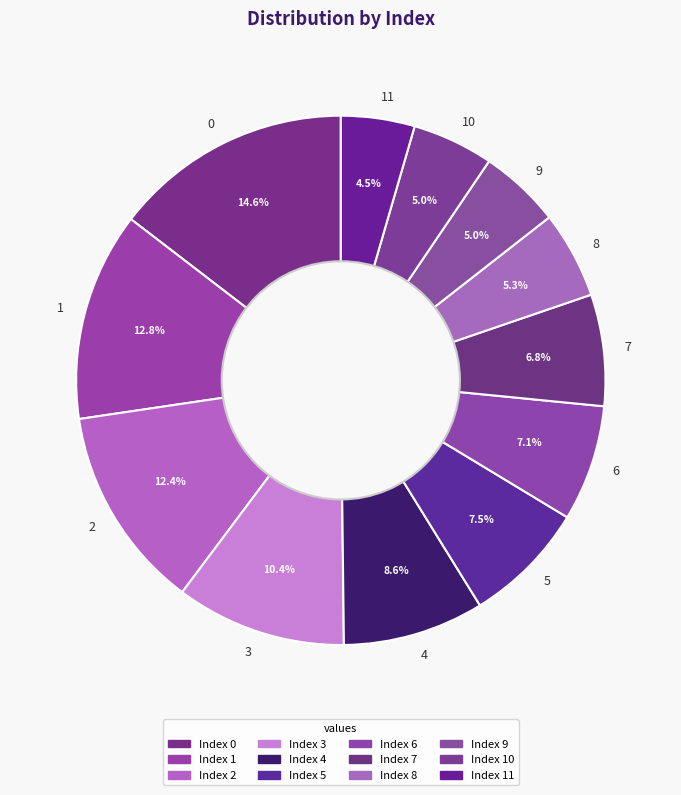

Is 8 the majority of the pie?

No